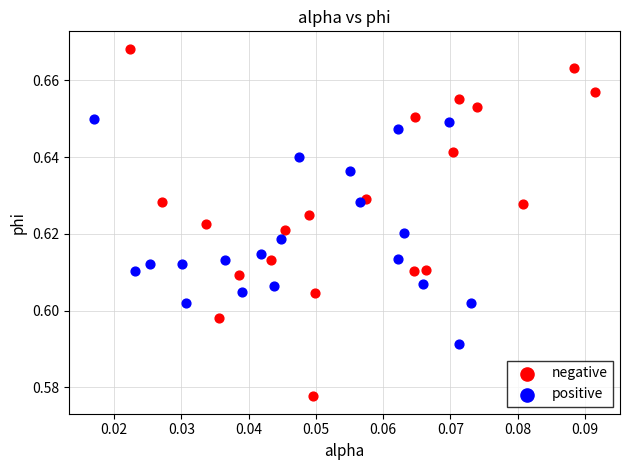

Which series has the largest Y range (max minus min)?

negative